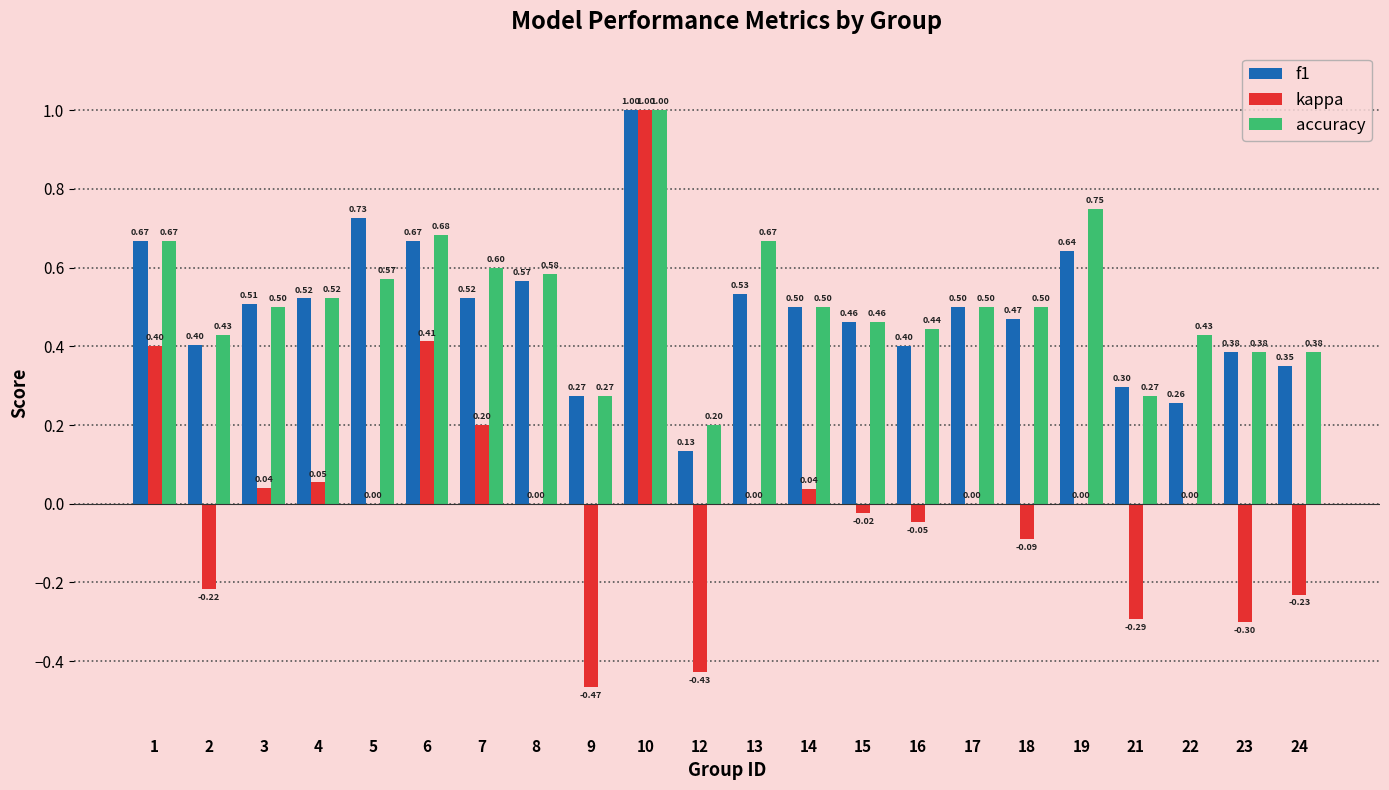

Are the bars horizontal?

No